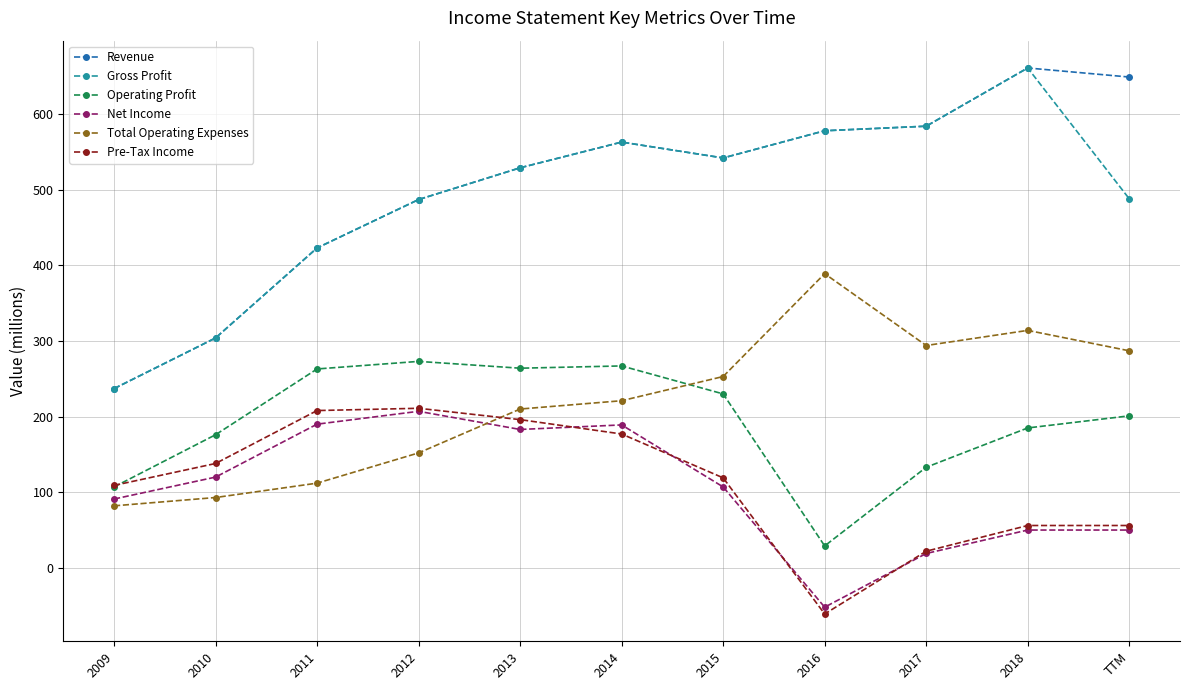

Is the value of Gross Profit at 2018 greater than the value of Revenue at 2013?

Yes